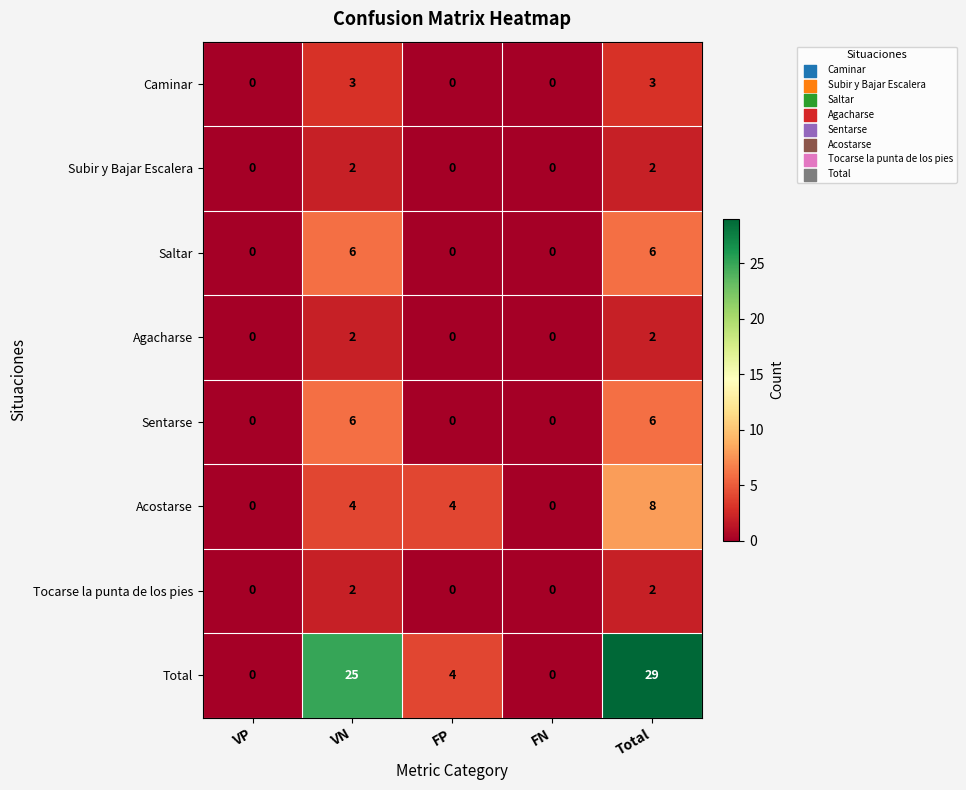

Read the Total value at VN, to the nearest 5.

25